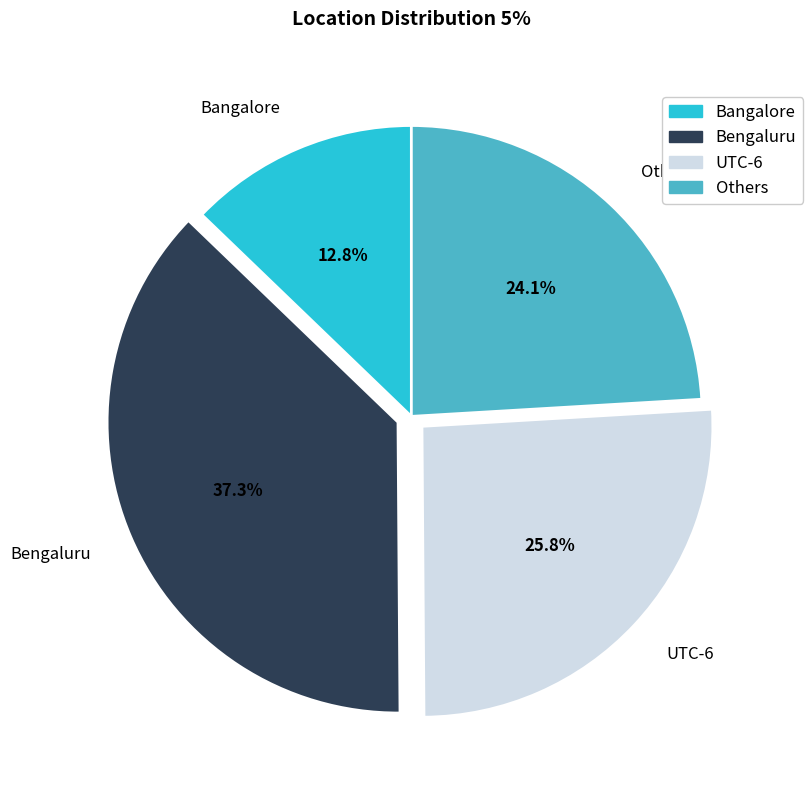

Which category has the smallest portion of the pie?

Bangalore